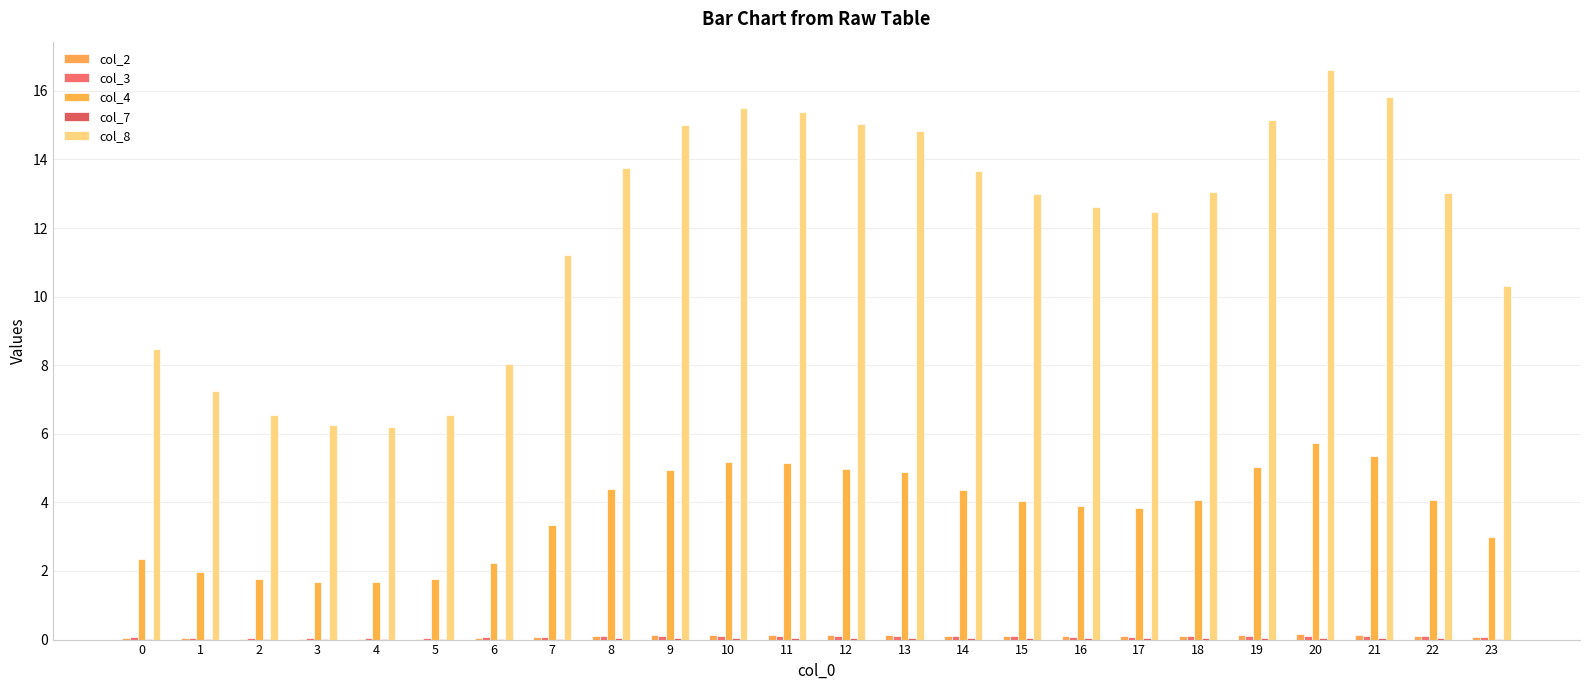

What is the total value across all series at 7?

14.7